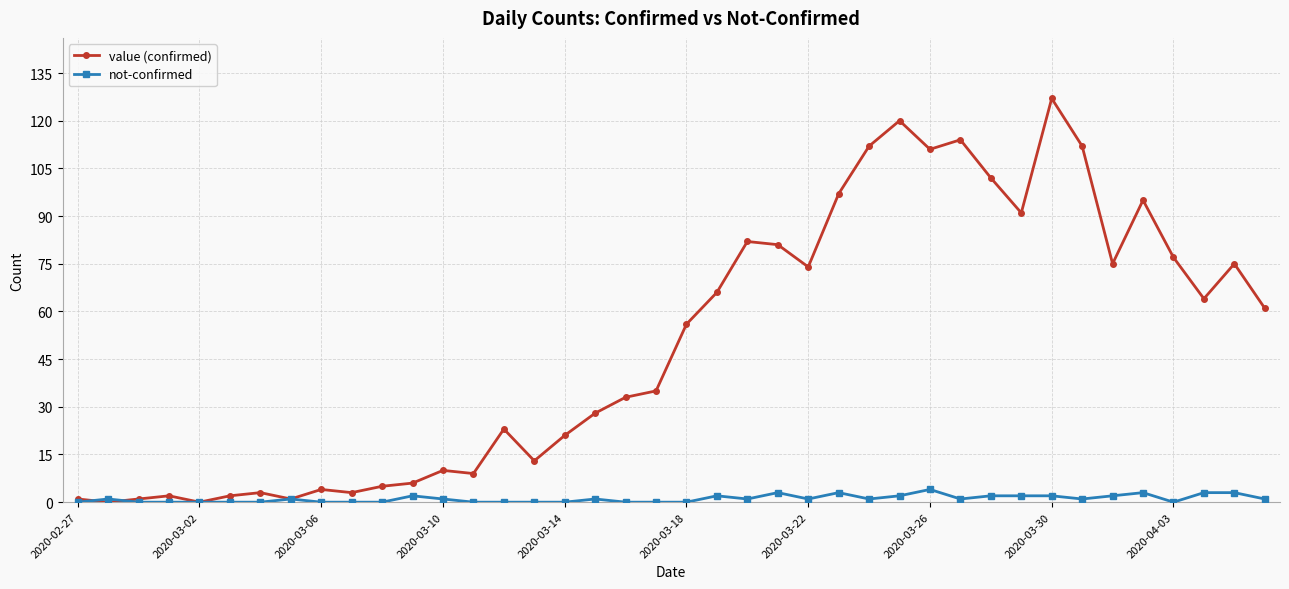

How many lines are shown in the chart?

2